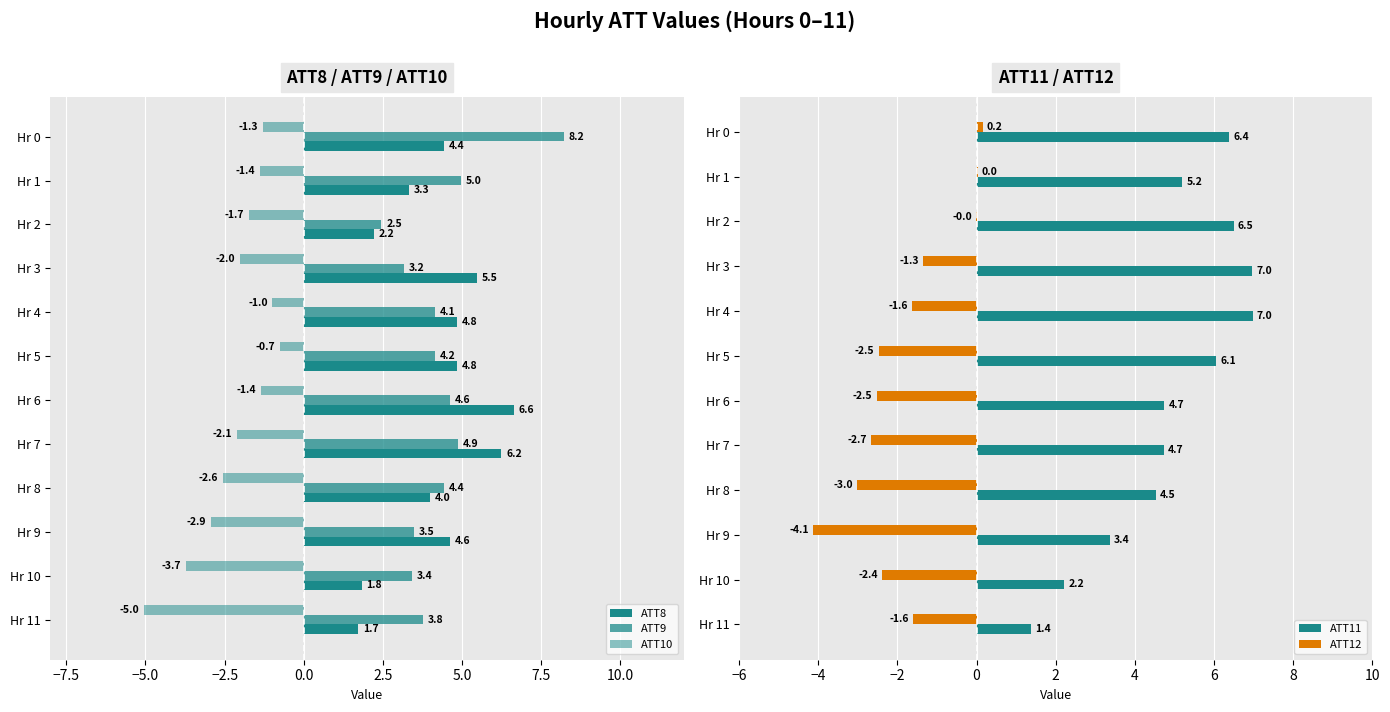

What is the sum of all ATT11 values?

59.1